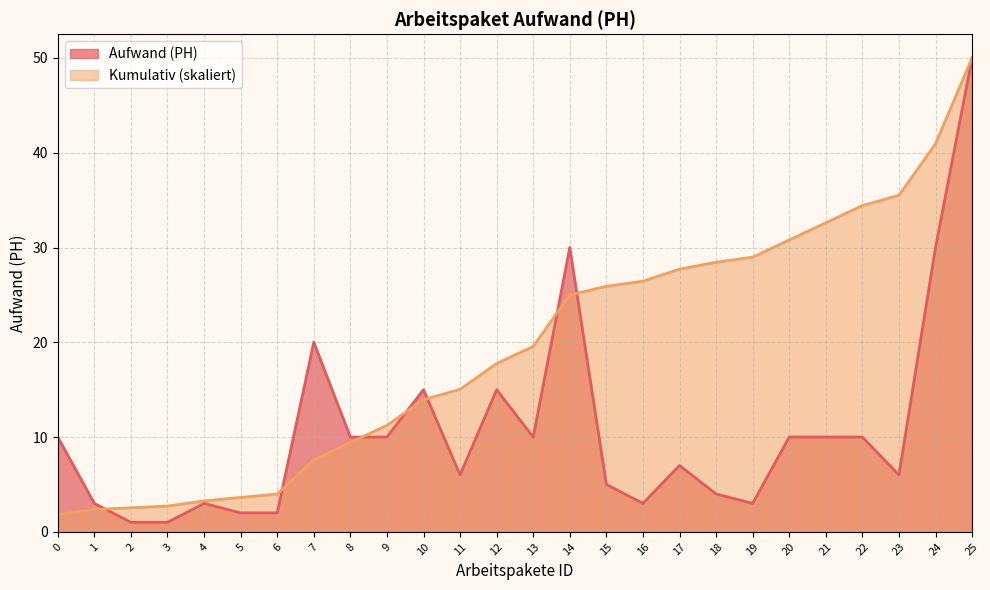

Does the chart have visible grid lines?

Yes